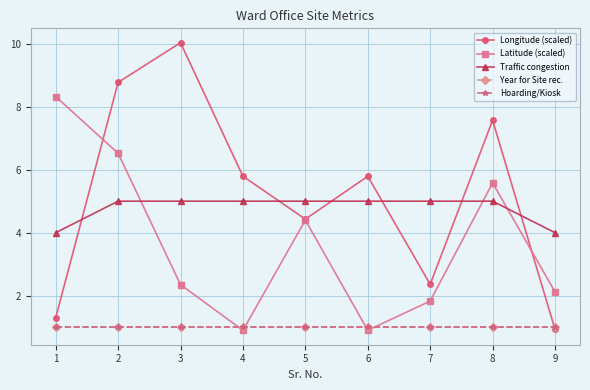

True or false: Longitude (scaled) and Hoarding/Kiosk cross at least once.

True